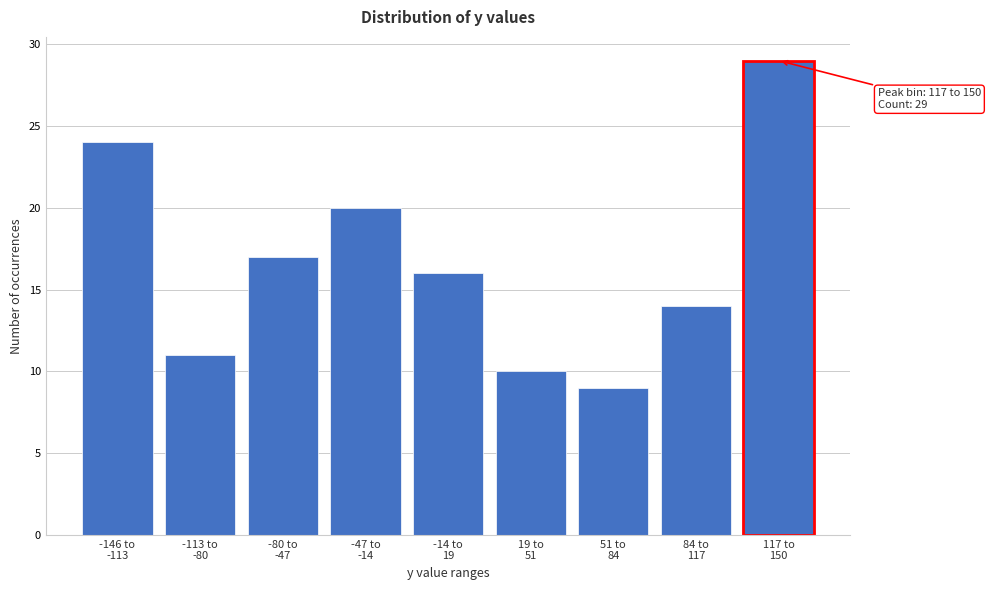

Reading right to left, what are all the values shown in this chart?

29	14	9	10	16	20	17	11	24